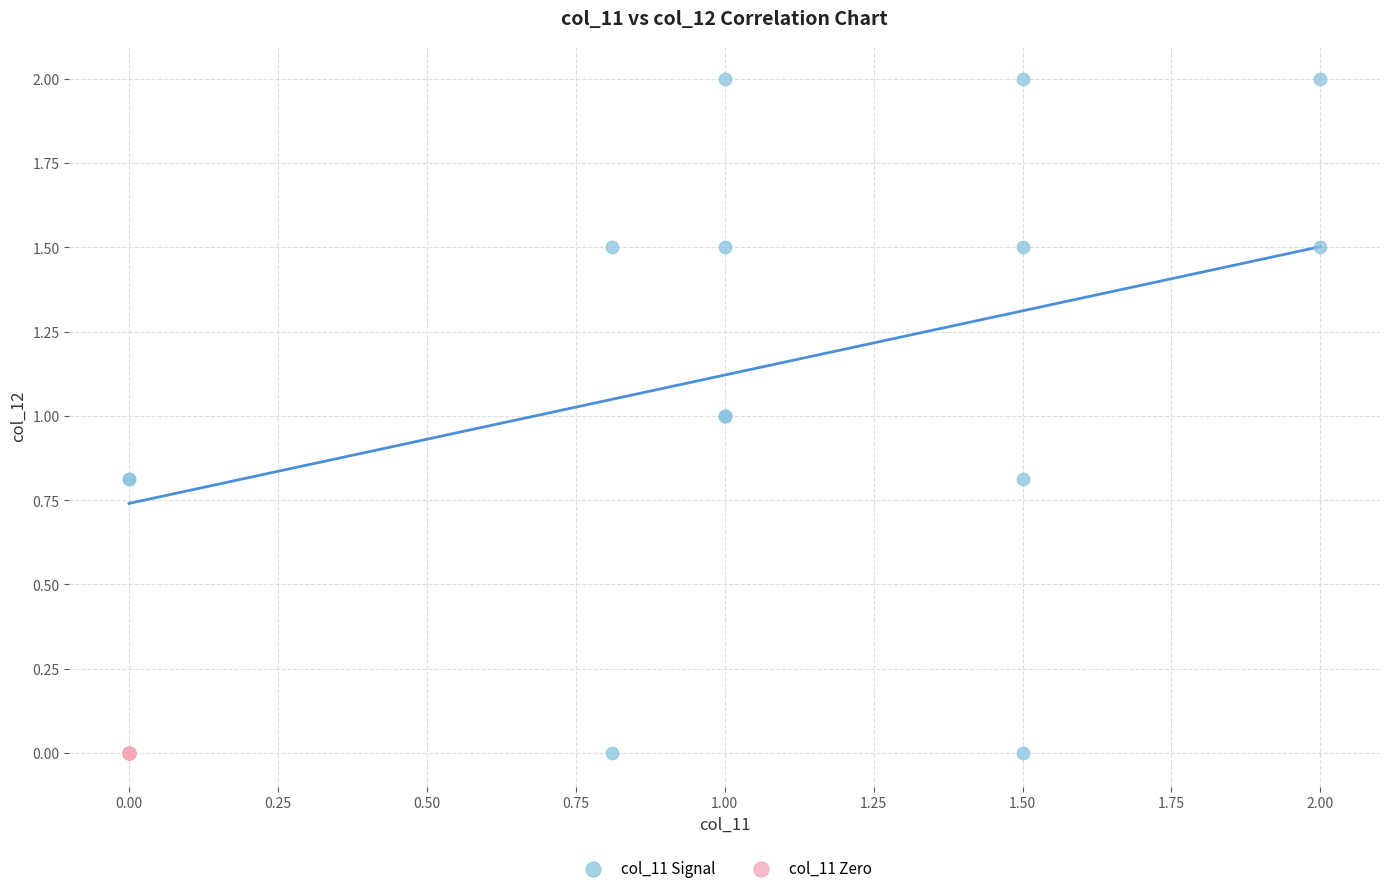

Which series reaches the maximum Y coordinate?

col_11 Signal